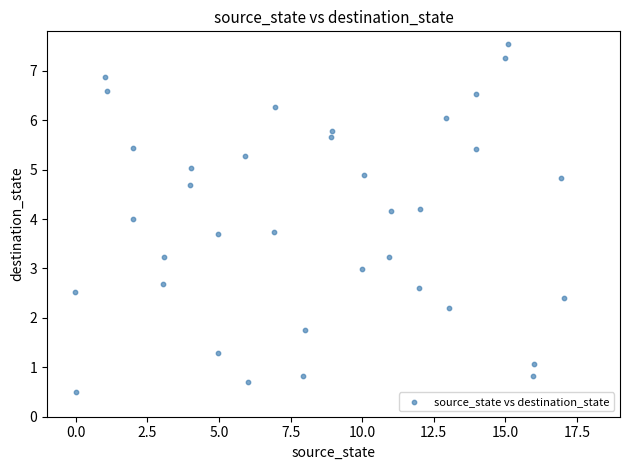

What is the range of X values (max minus min)?

17.0